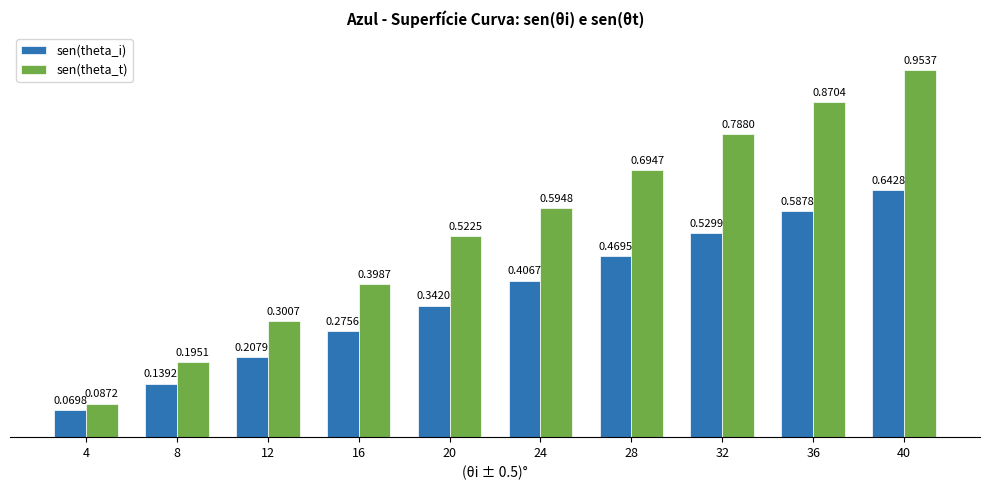

What is the sum of all sen(theta_t) values?

5.4